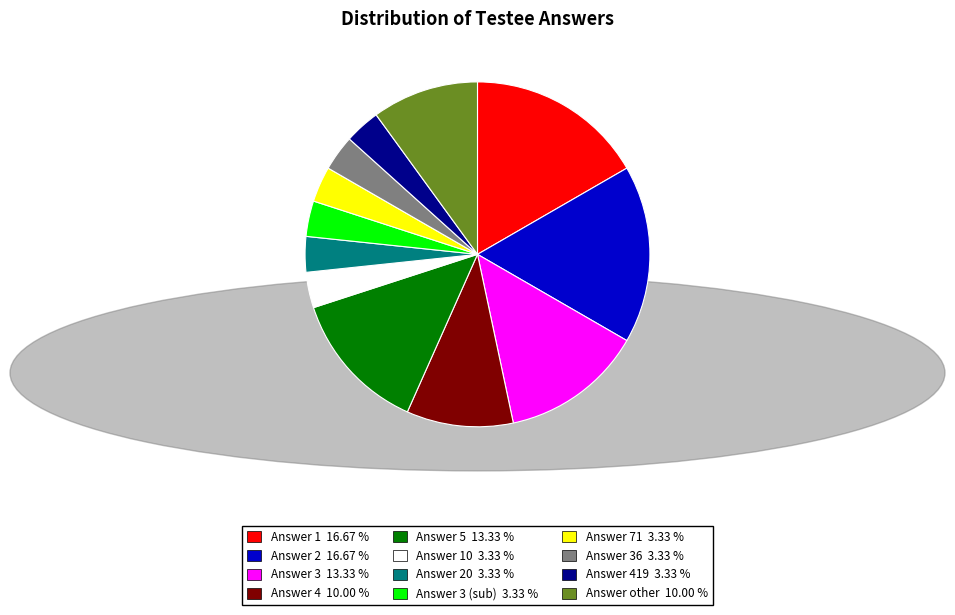

Approximately how many times larger is the value at Answer 2 16.67 % compared to Answer 5 13.33 %?

1.2